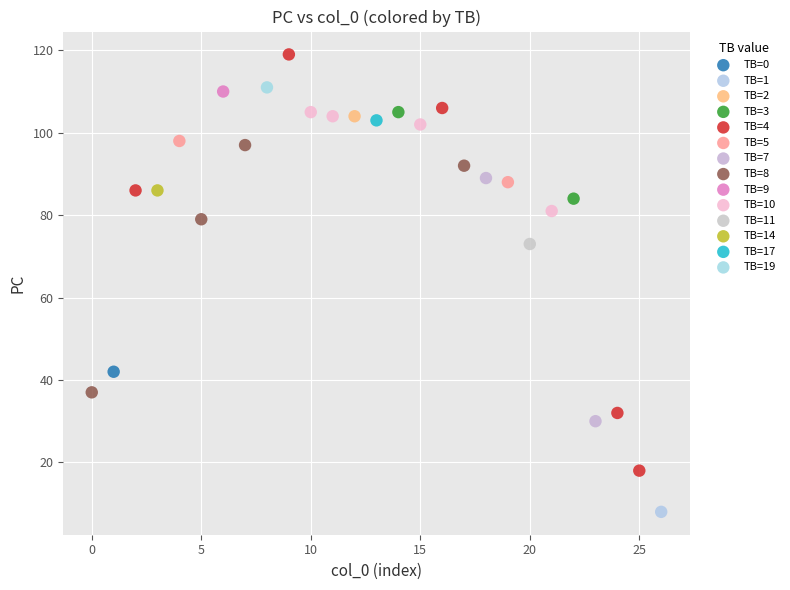

Which series contains the lowest Y value?

TB=1